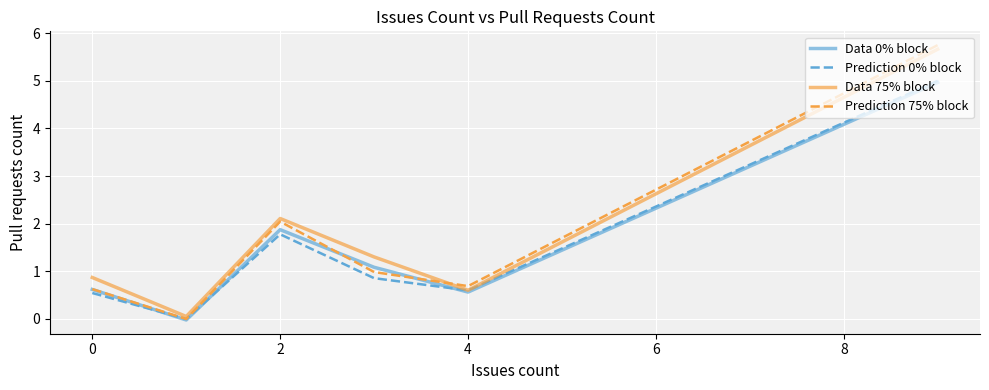

What is the sum of all Data 75% block values?

10.6